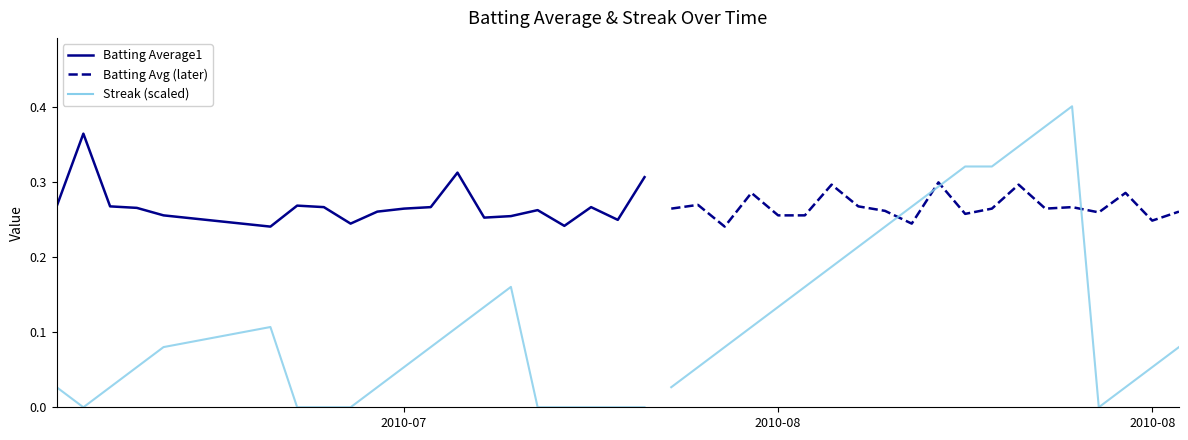

In Batting Average1, how many points are higher than both neighbors (excluding endpoints)?

5